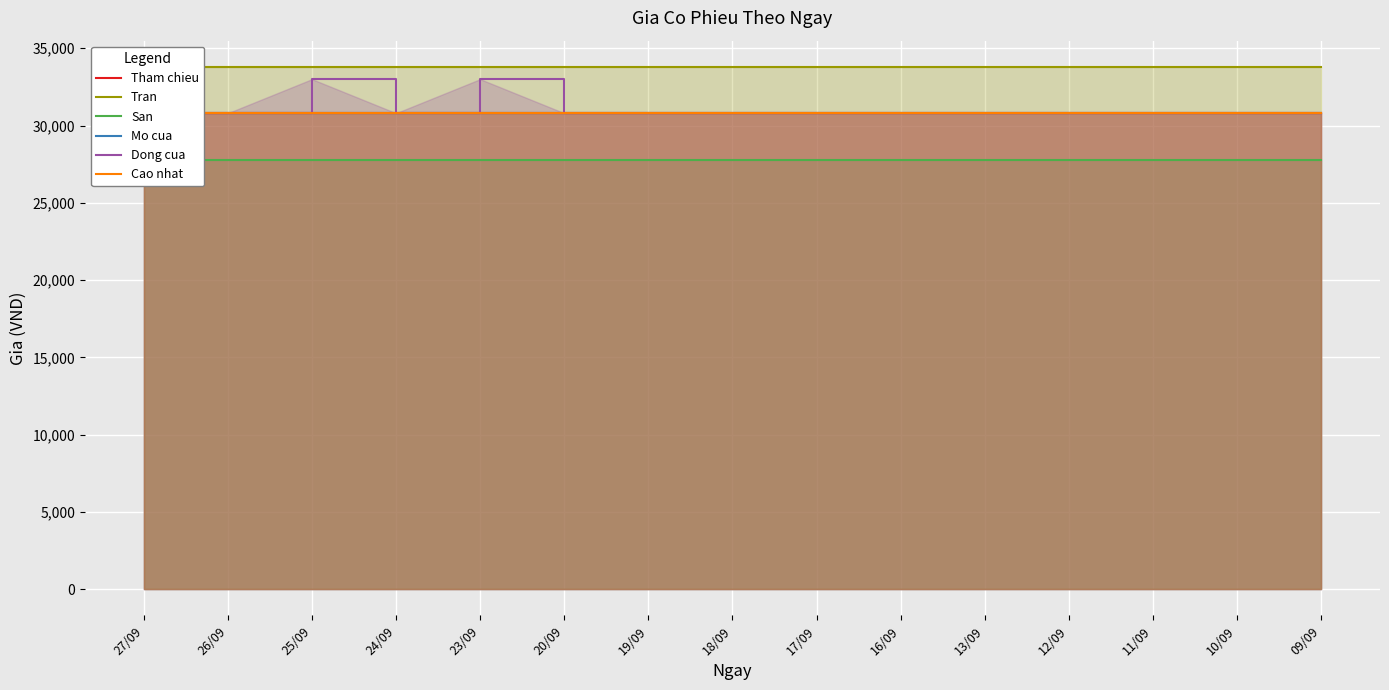

What is the sum of the Mo cua values at 17/09 and 11/09?

61600